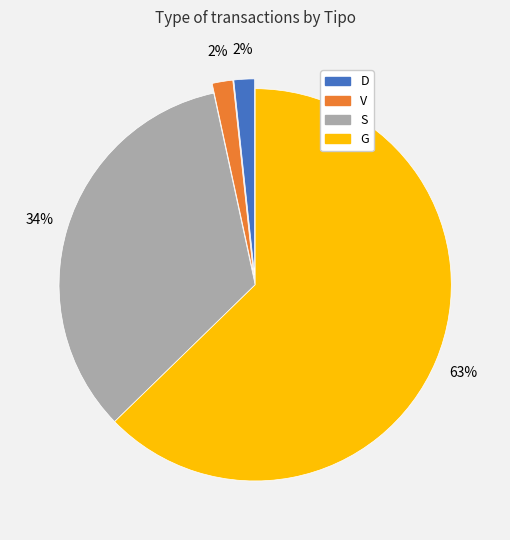

What percentage is the D slice, to the nearest percent?

2%